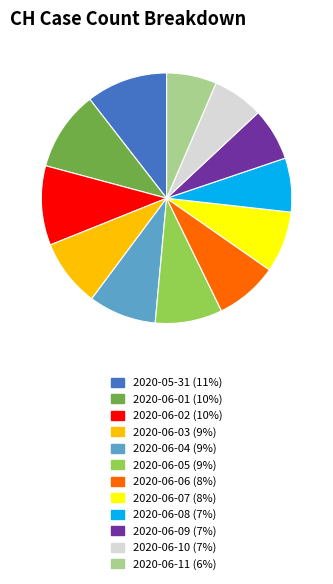

Is the sum of 2020-06-07 and 2020-06-10 greater than half?

No